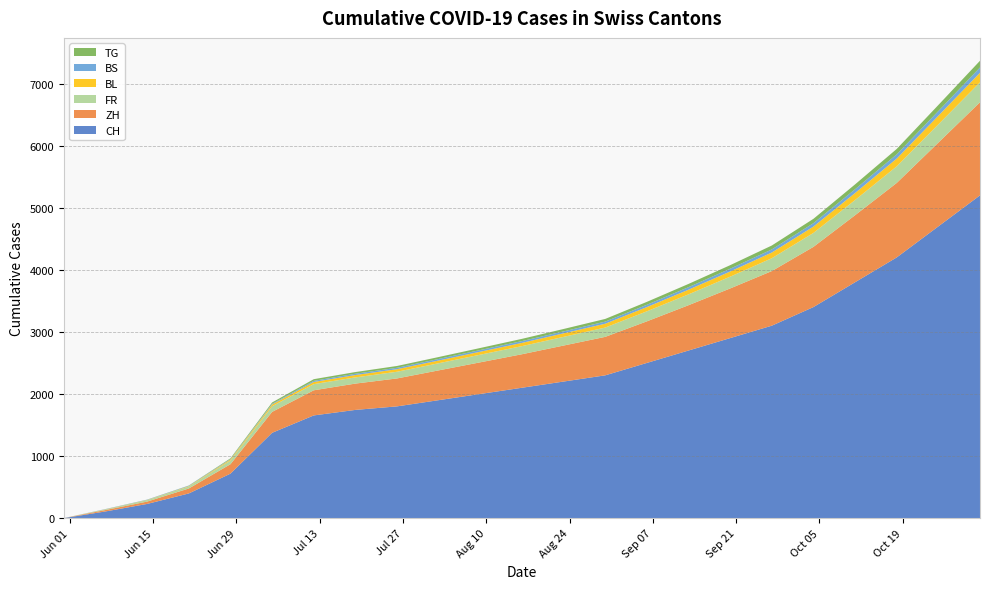

Reading right to left, extract all data points from this chart.

CH: 2020-11-01=5200	2020-10-25=4700	2020-10-18=4200	2020-10-11=3800	2020-10-04=3400	2020-09-27=3100	2020-09-20=2900	2020-09-13=2700	2020-09-06=2500	2020-08-30=2300	2020-08-23=2200	2020-08-16=2100	2020-08-09=2000	2020-08-02=1900	2020-07-26=1800	2020-07-19=1743	2020-07-12=1654	2020-07-05=1374	2020-06-28=716	2020-06-21=397	2020-06-14=228	2020-06-07=107	2020-05-31=0
ZH: 2020-11-01=1500	2020-10-25=1350	2020-10-18=1200	2020-10-11=1080	2020-10-04=970	2020-09-27=880	2020-09-20=800	2020-09-13=730	2020-09-06=670	2020-08-30=620	2020-08-23=580	2020-08-16=540	2020-08-09=510	2020-08-02=480	2020-07-26=450	2020-07-19=424	2020-07-12=405	2020-07-05=337	2020-06-28=152	2020-06-21=80	2020-06-14=38	2020-06-07=23	2020-05-31=0
FR: 2020-11-01=322	2020-10-25=294	2020-10-18=268	2020-10-11=245	2020-10-04=225	2020-09-27=207	2020-09-20=190	2020-09-13=175	2020-09-06=162	2020-08-30=150	2020-08-23=140	2020-08-16=131	2020-08-09=123	2020-08-02=115	2020-07-26=108	2020-07-19=100	2020-07-12=99	2020-07-05=92	2020-06-28=61	2020-06-21=32	2020-06-14=22	2020-06-07=9	2020-05-31=0
BL: 2020-11-01=154	2020-10-25=139	2020-10-18=125	2020-10-11=113	2020-10-04=102	2020-09-27=92	2020-09-20=83	2020-09-13=75	2020-09-06=68	2020-08-30=62	2020-08-23=57	2020-08-16=52	2020-08-09=48	2020-08-02=44	2020-07-26=41	2020-07-19=38	2020-07-12=35	2020-07-05=27	2020-06-28=16	2020-06-21=7	2020-06-14=4	2020-06-07=3	2020-05-31=0
BS: 2020-11-01=85	2020-10-25=76	2020-10-18=68	2020-10-11=61	2020-10-04=55	2020-09-27=50	2020-09-20=45	2020-09-13=41	2020-09-06=37	2020-08-30=34	2020-08-23=31	2020-08-16=29	2020-08-09=27	2020-08-02=25	2020-07-26=23	2020-07-19=21	2020-07-12=18	2020-07-05=12	2020-06-28=7	2020-06-21=7	2020-06-14=5	2020-06-07=4	2020-05-31=0
TG: 2020-11-01=108	2020-10-25=97	2020-10-18=87	2020-10-11=78	2020-10-04=70	2020-09-27=63	2020-09-20=57	2020-09-13=52	2020-09-06=47	2020-08-30=43	2020-08-23=39	2020-08-16=36	2020-08-09=33	2020-08-02=31	2020-07-26=29	2020-07-19=27	2020-07-12=27	2020-07-05=21	2020-06-28=11	2020-06-21=2	2020-06-14=1	2020-06-07=0	2020-05-31=0